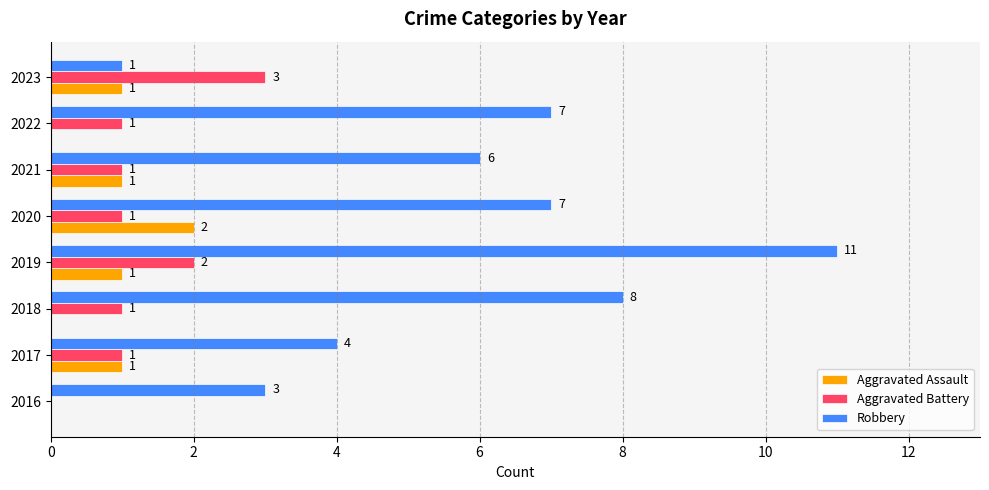

Between 2016 and 2018, which series saw the biggest shift?

Robbery